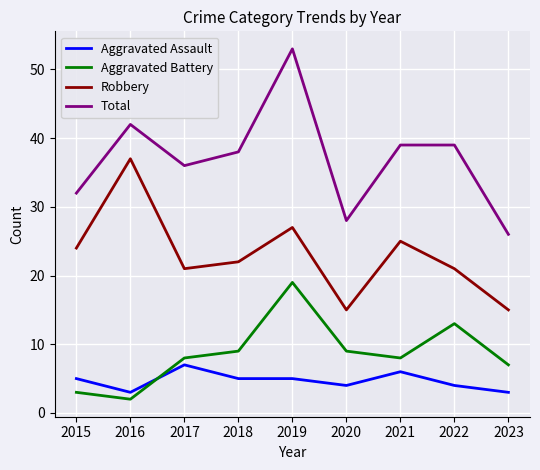

What is the difference between the highest and lowest values at 2018?

33